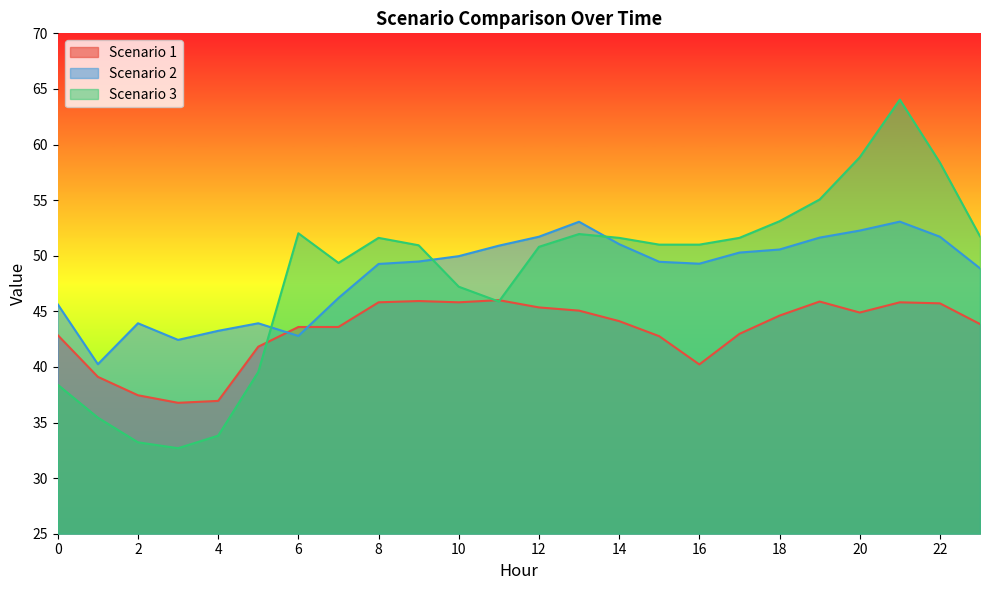

What are all the series names shown in the legend?

Scenario 1, Scenario 2, Scenario 3